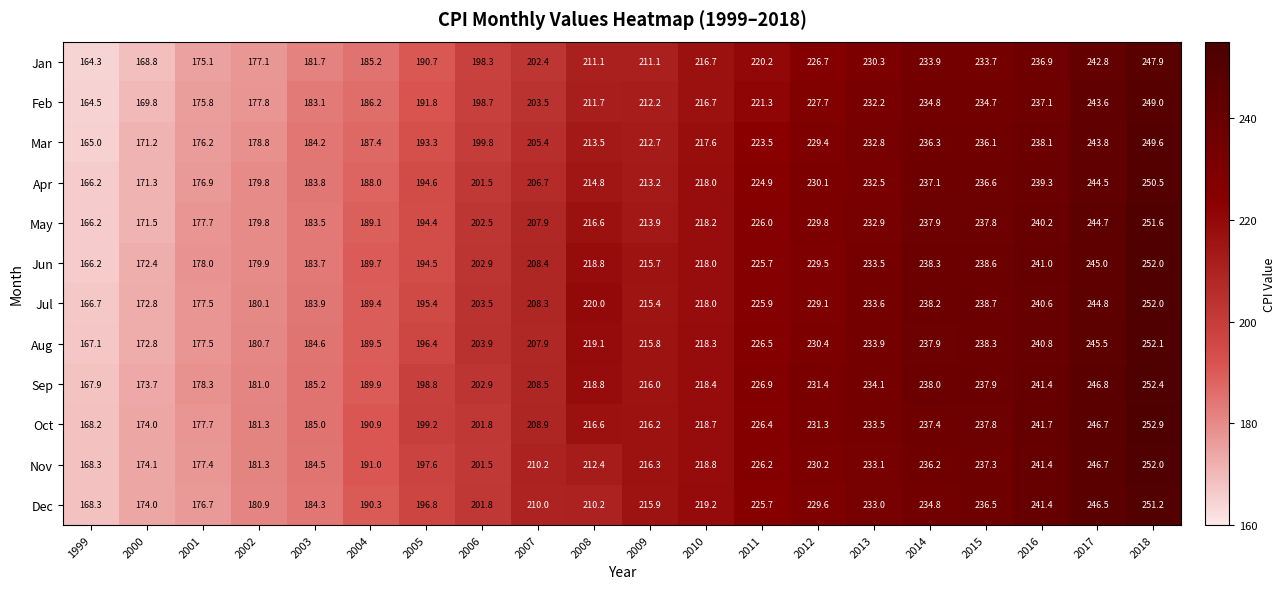

What is the greatest value displayed?

252.9